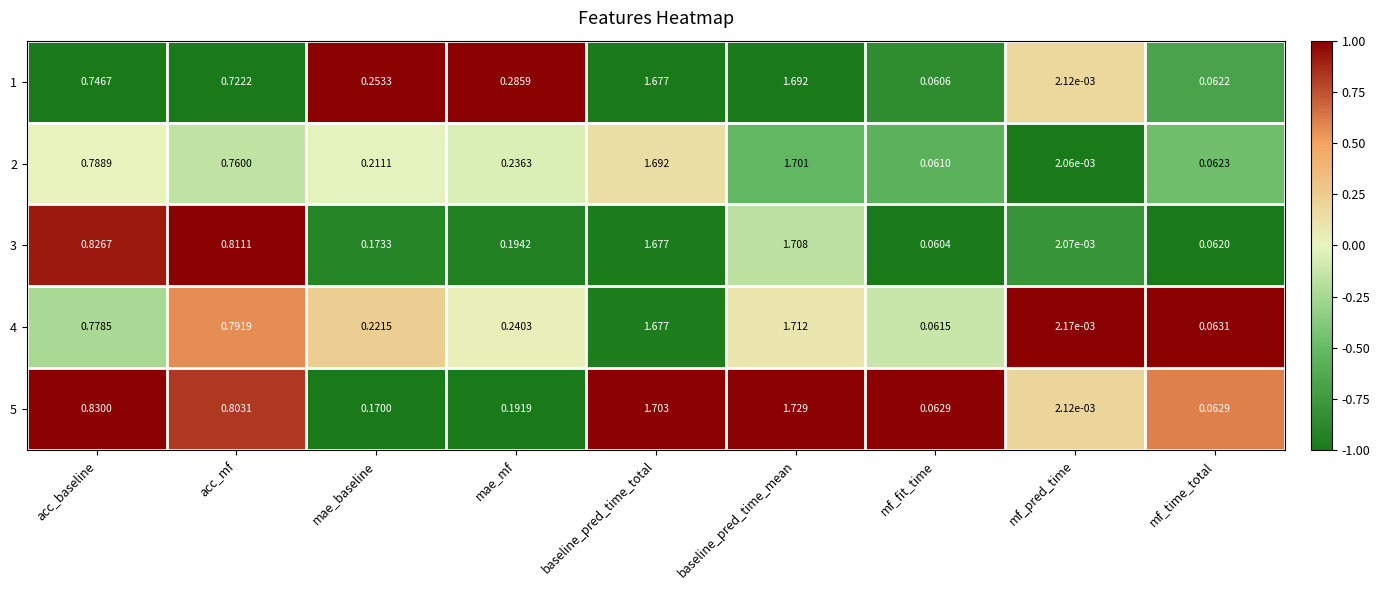

Between acc_mf and baseline_pred_time_mean, which series saw the biggest shift?

1